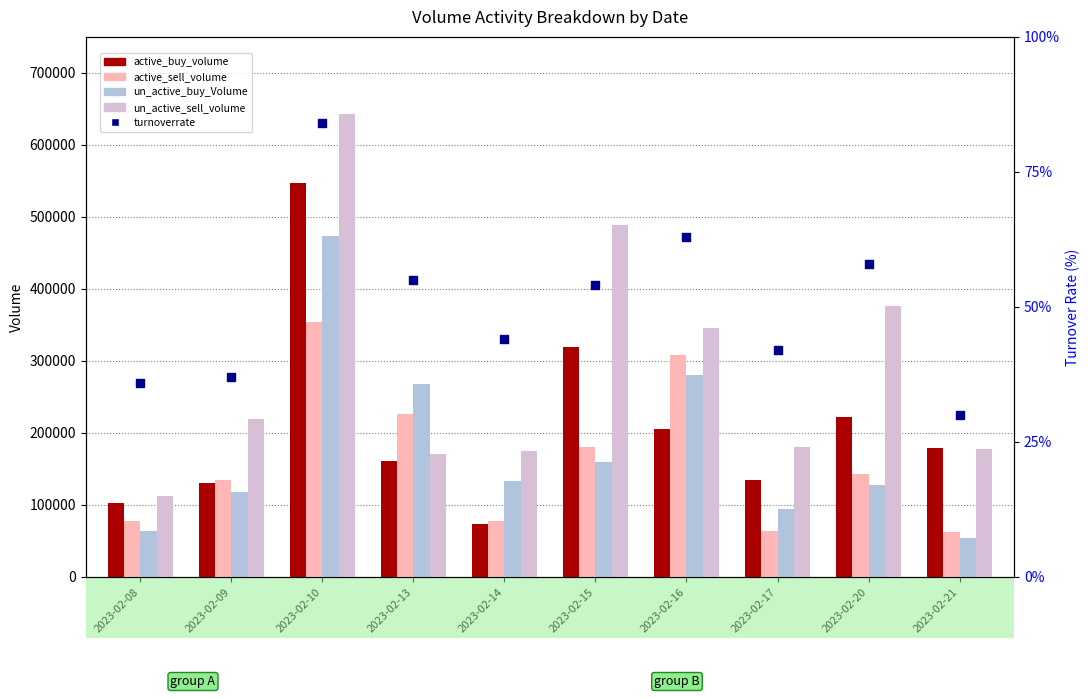

Which series has the largest total across all categories?

un_active_sell_volume